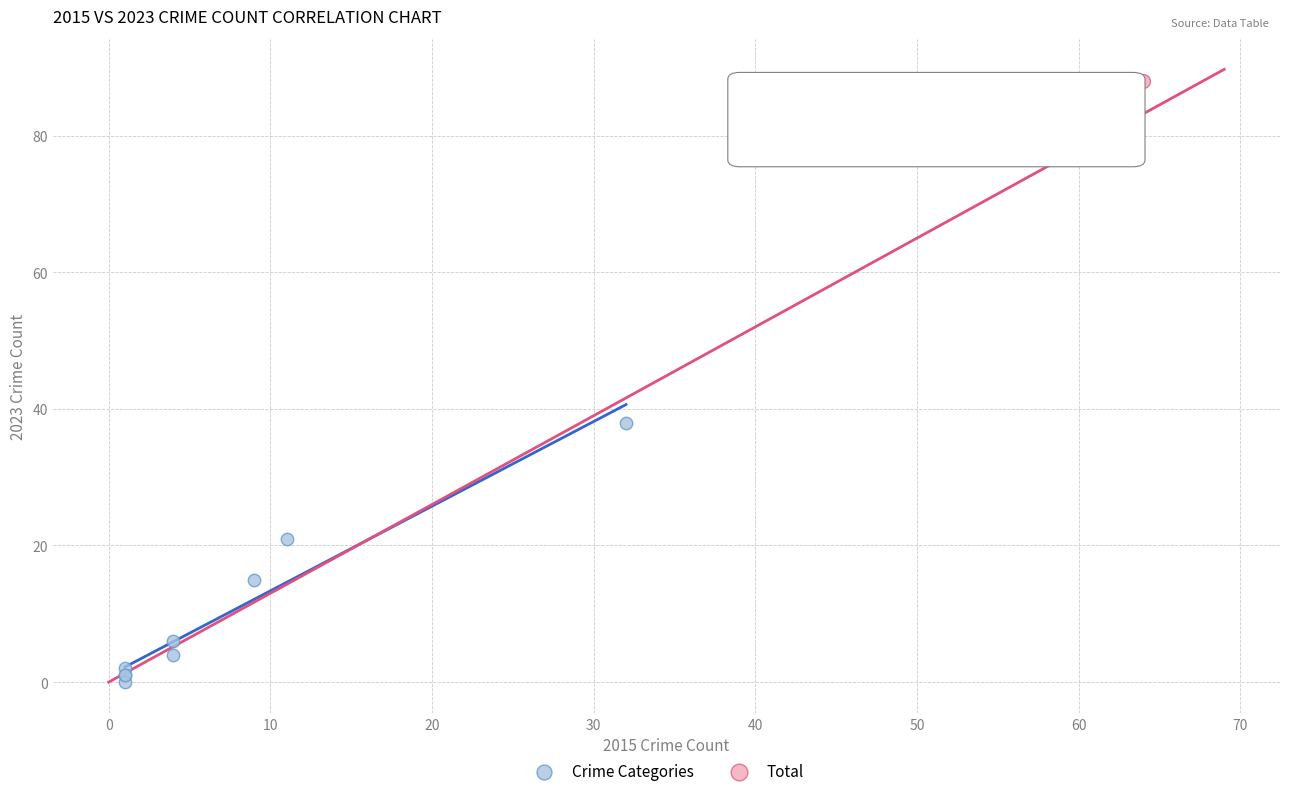

What are all the series names shown in the legend?

Crime Categories, Total